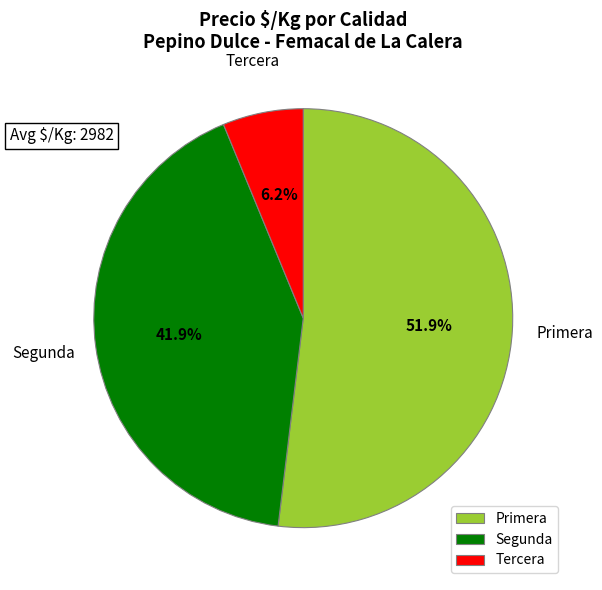

Is there a majority slice in this chart?

Yes